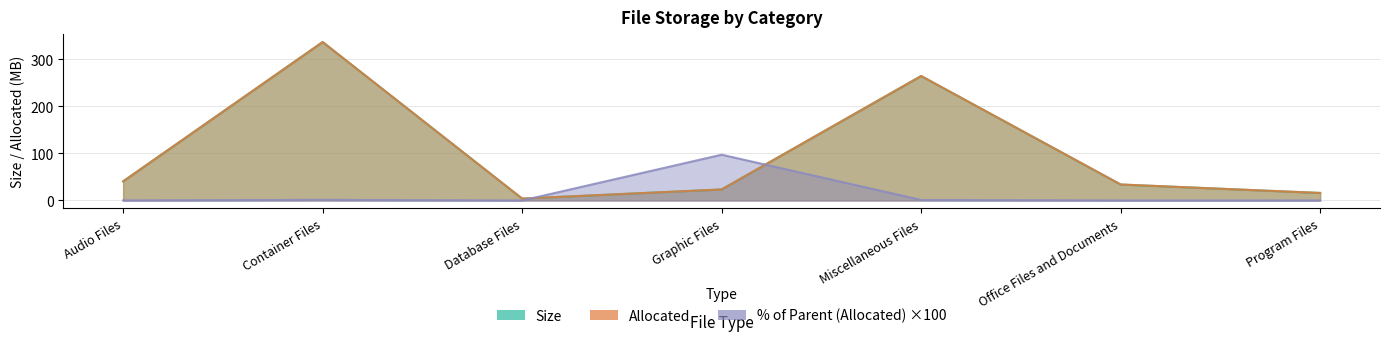

Which label corresponds to the smallest value in the chart?

Database Files